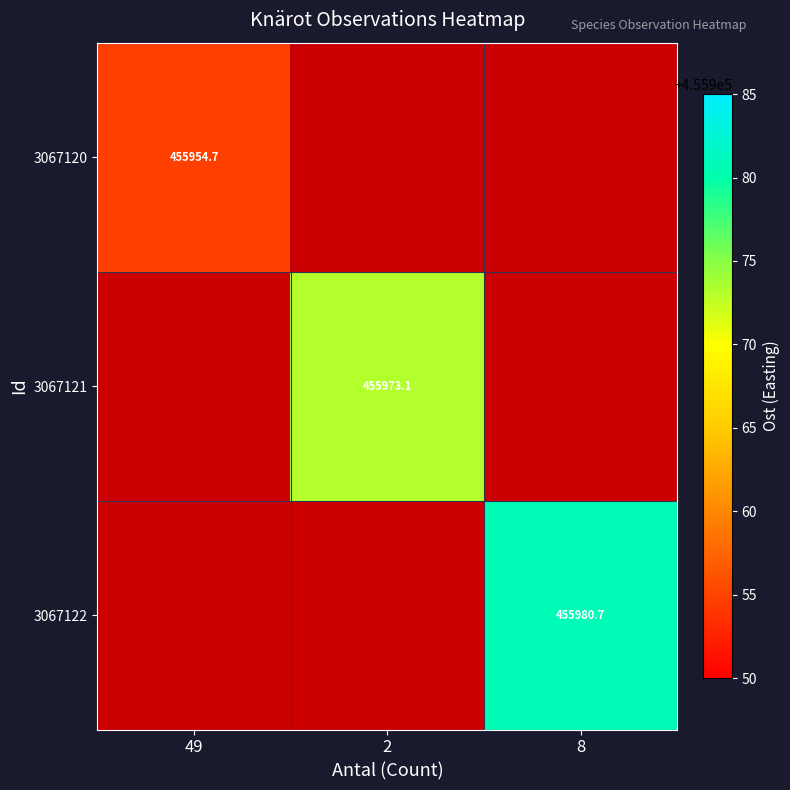

Is the value of 3067121 at 2 greater than the value of 3067122 at 8?

No